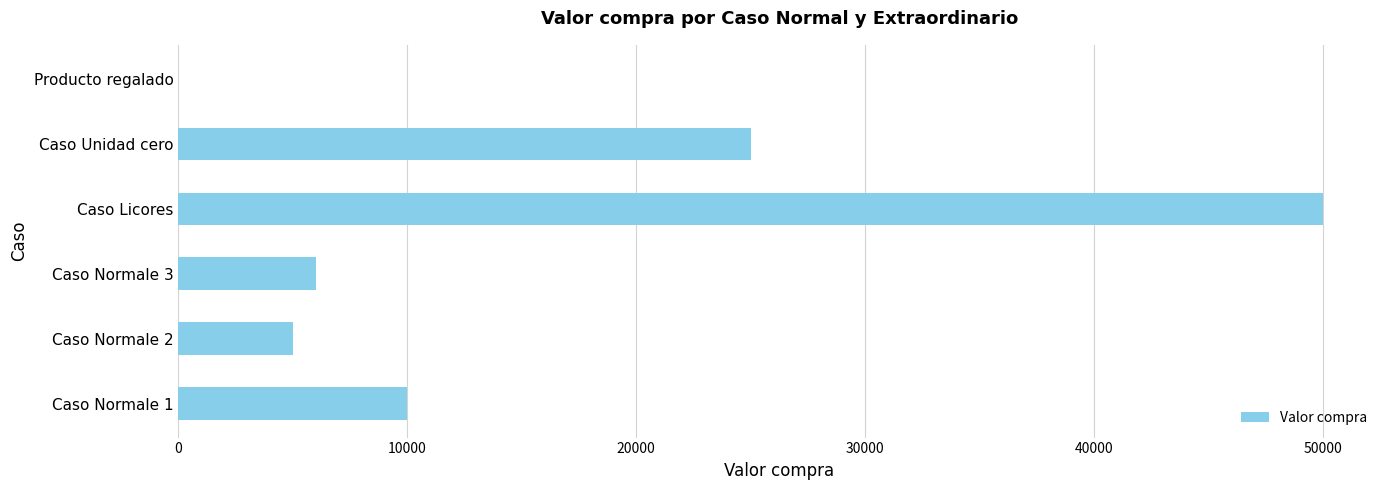

What is the sum of all values?

96000